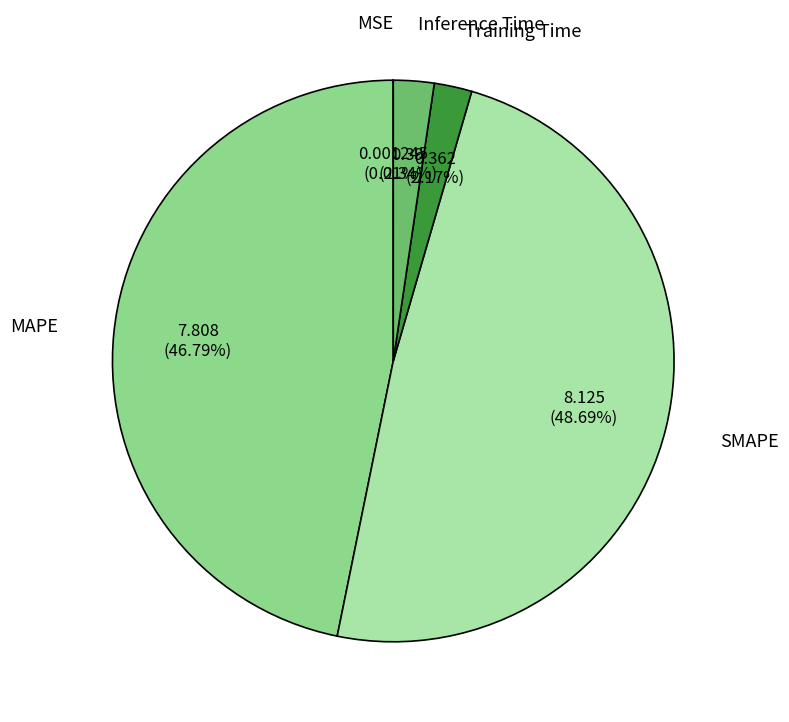

Between SMAPE and Training Time, which is larger?

SMAPE